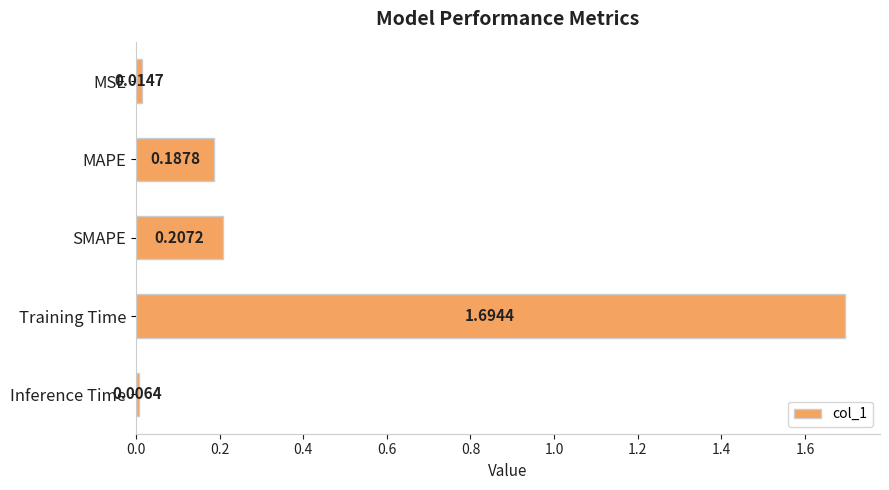

Does the chart contain any negative values?

No